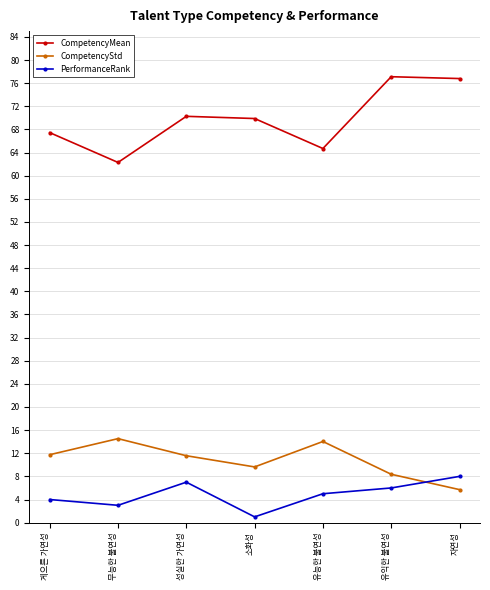

What is the smallest value displayed?

1.0